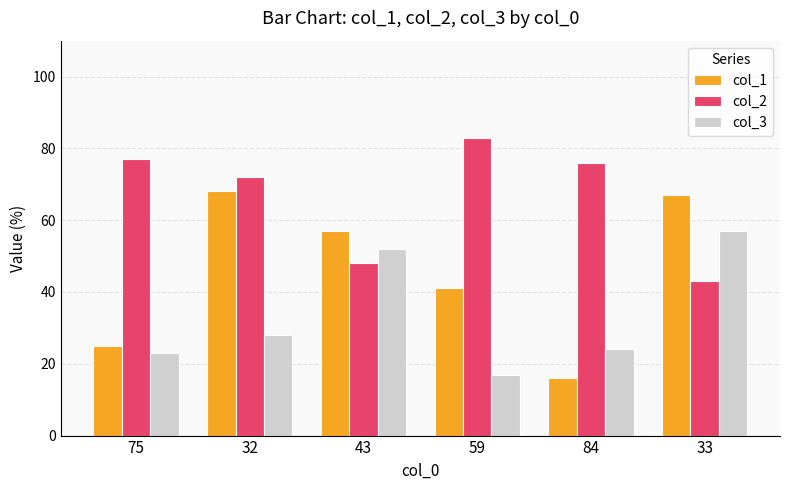

Rank the series by their average value, from highest to lowest.

col_2, col_1, col_3